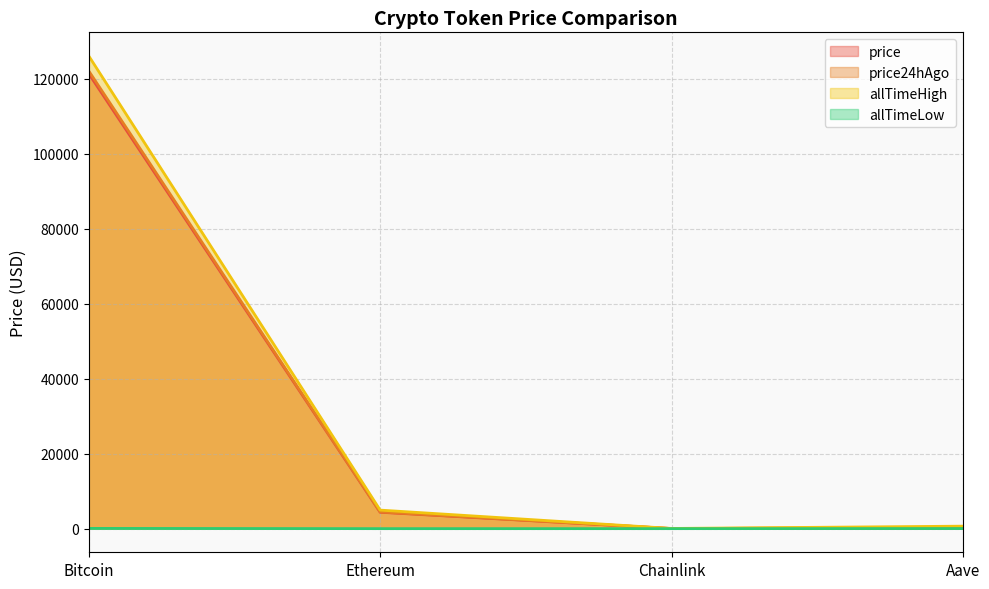

What are all the series names shown in the legend?

price, price24hAgo, allTimeHigh, allTimeLow